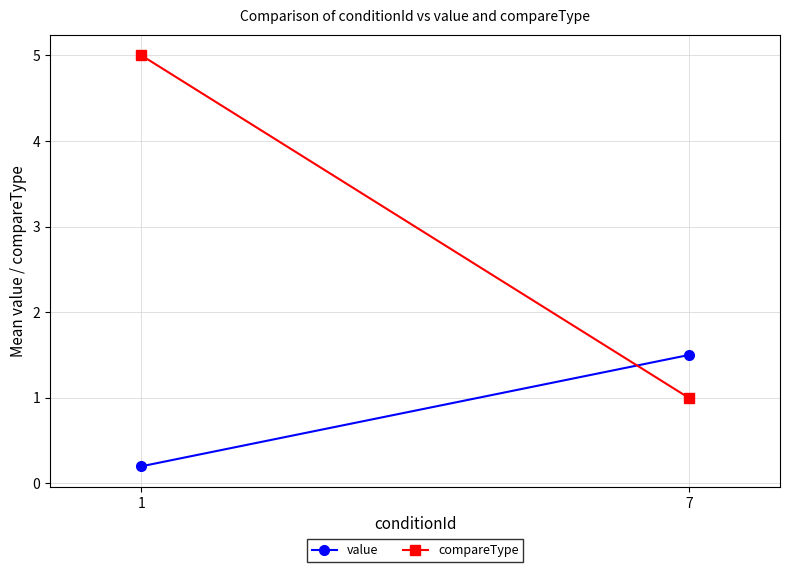

Which series changed the most between 1 and 7?

compareType